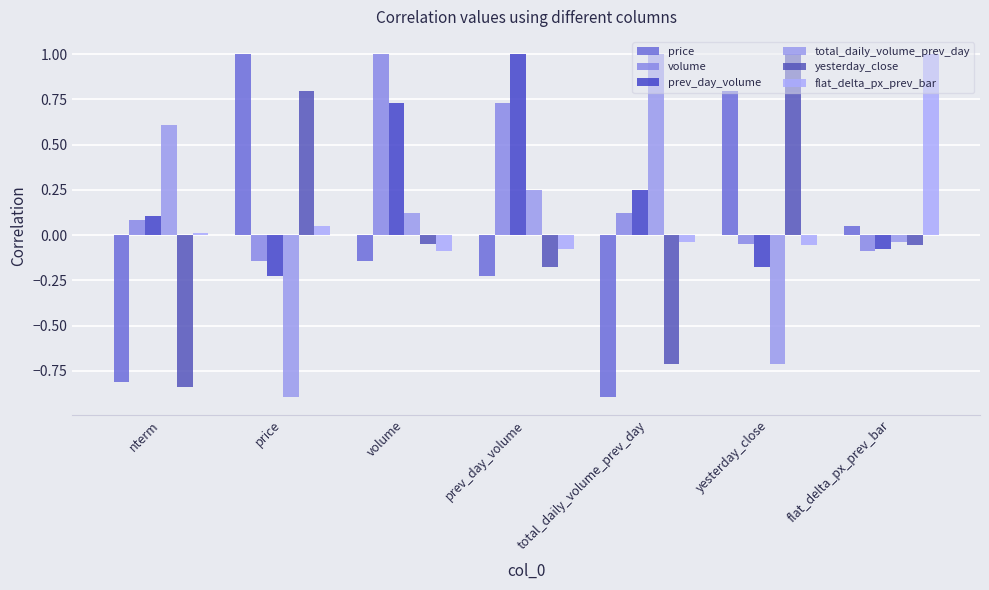

At how many categories does at least one series exceed 0?

7